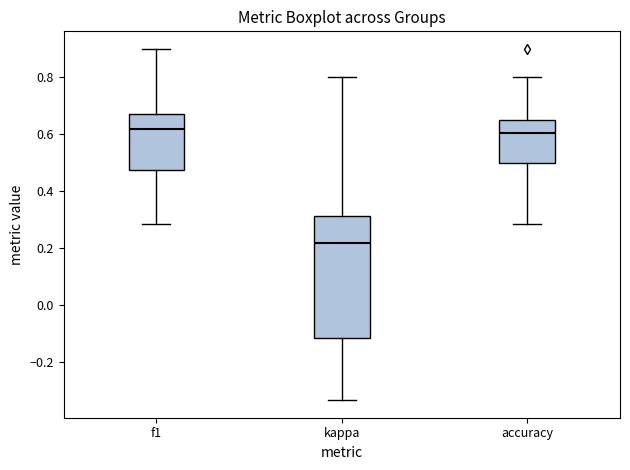

Where does the median line of the box for f1 sit on the y-axis? The values are not printed on the chart, so give them approximately, as read against the axis.

0.62